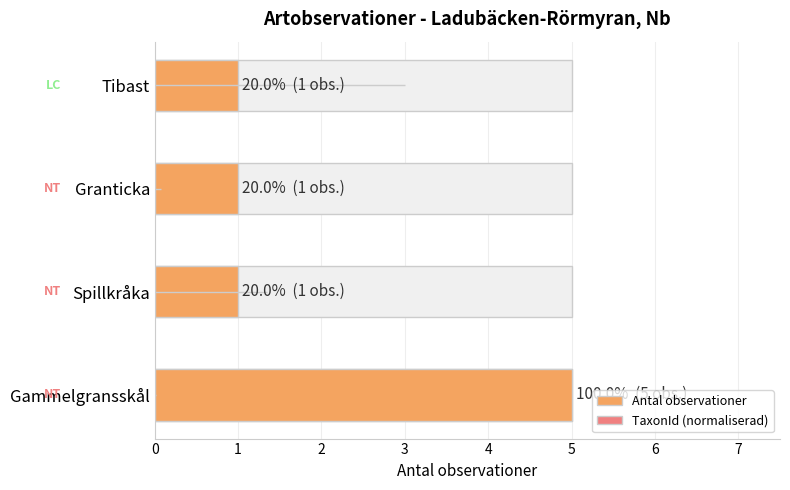

List the series in order of their overall mean, lowest first.

TaxonId (normaliserad), Antal observationer